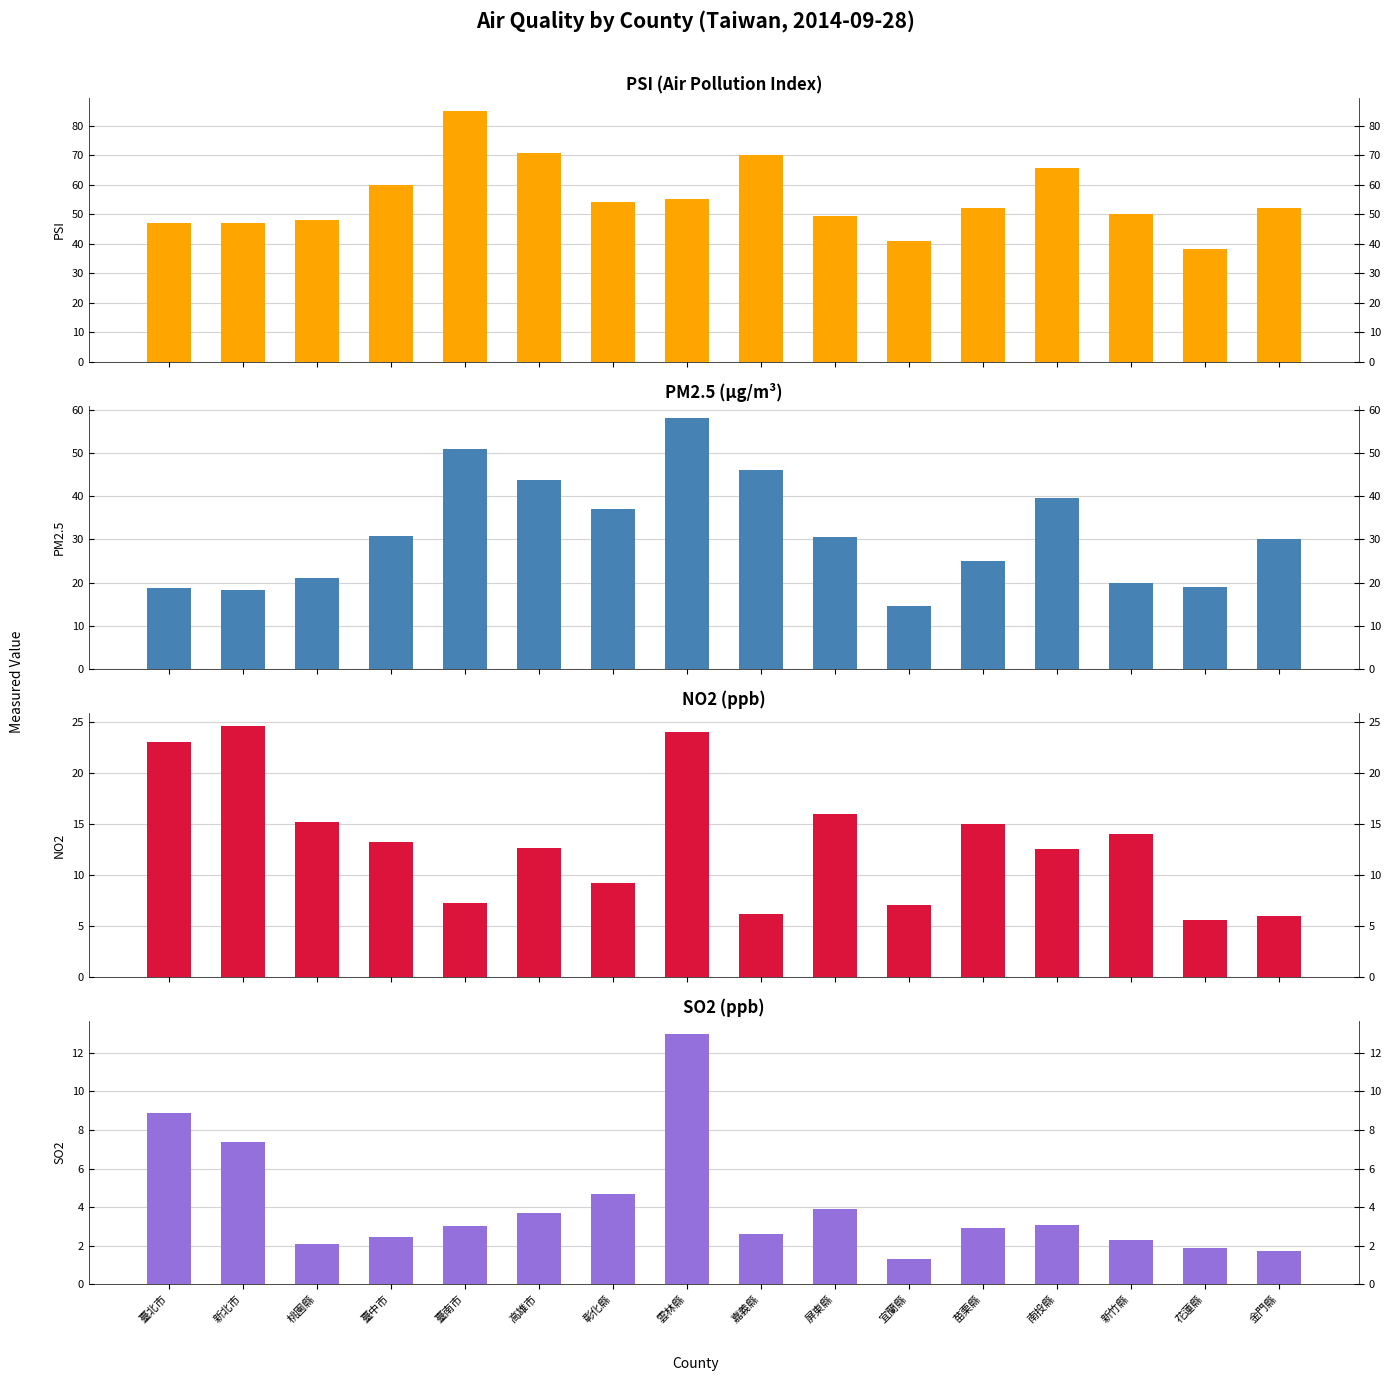

Does the chart contain any negative values?

No